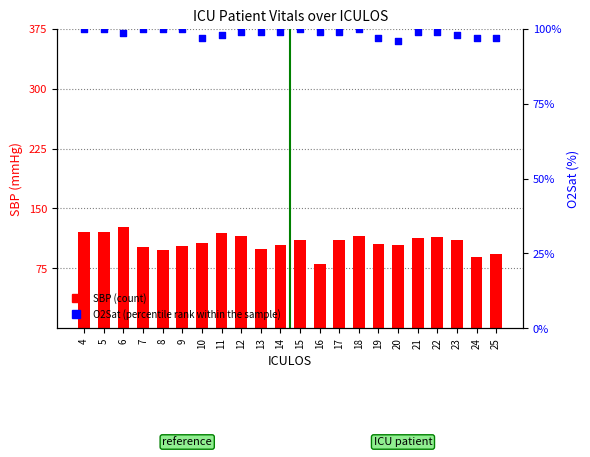

Which series contains the lowest Y value?

SBP